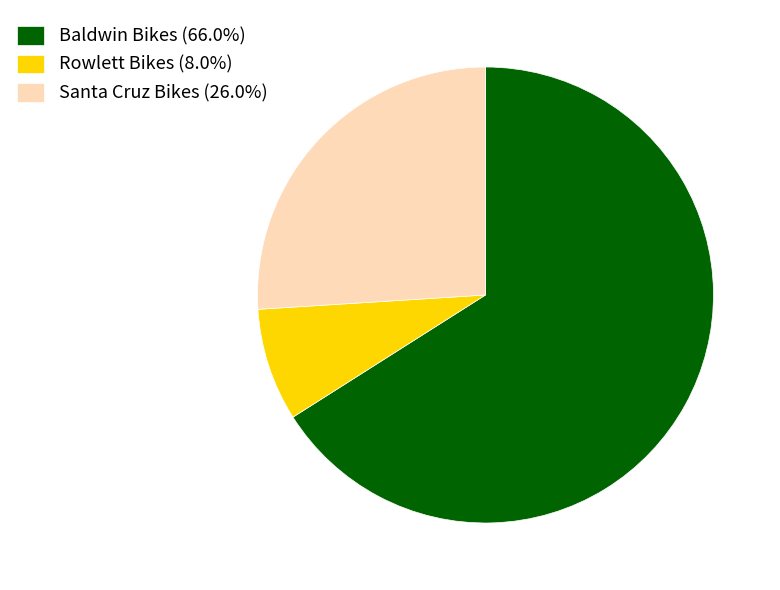

Which slice is the largest?

Baldwin Bikes